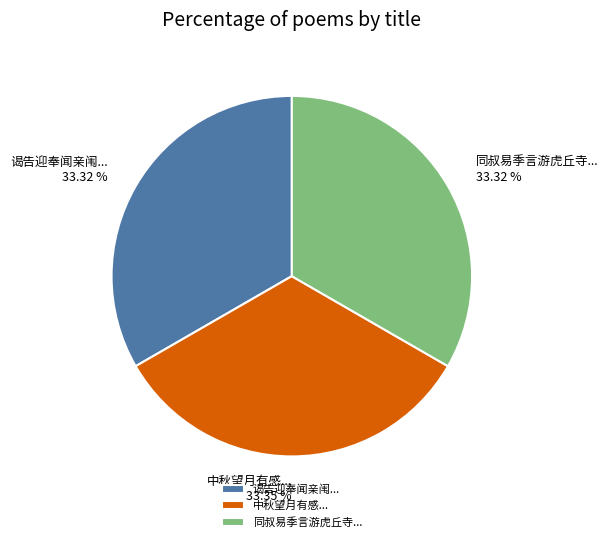

Do 中秋望月有感... and 谒告迎奉闻亲闱... together represent more than half of the pie?

Yes